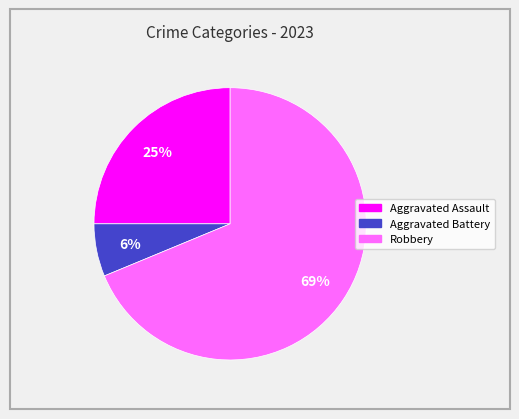

Which slice represents more than half of the pie?

Robbery